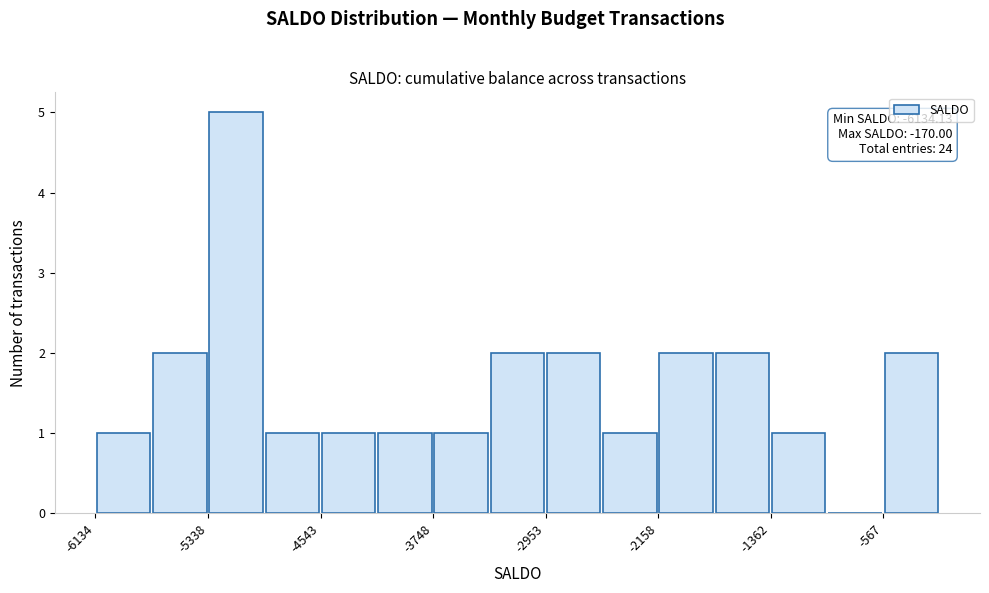

Read against the x-axis, roughly where is the centre of the tallest bar?

-5100